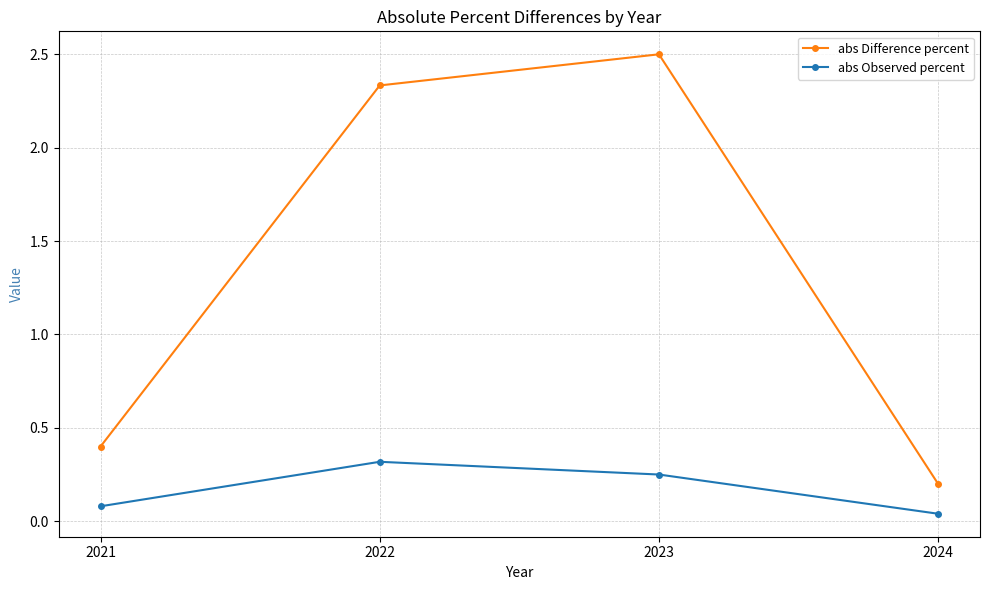

The abs Difference percent series shows 2.5 at 2023. True or false?

True